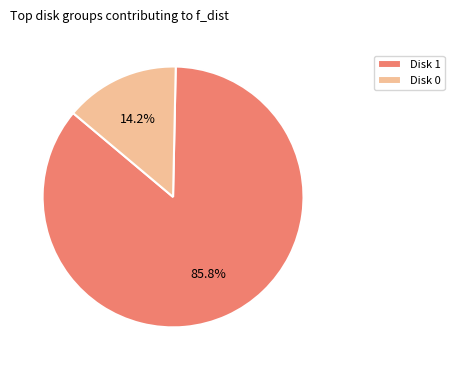

What is the smallest slice in the pie chart?

Disk 0